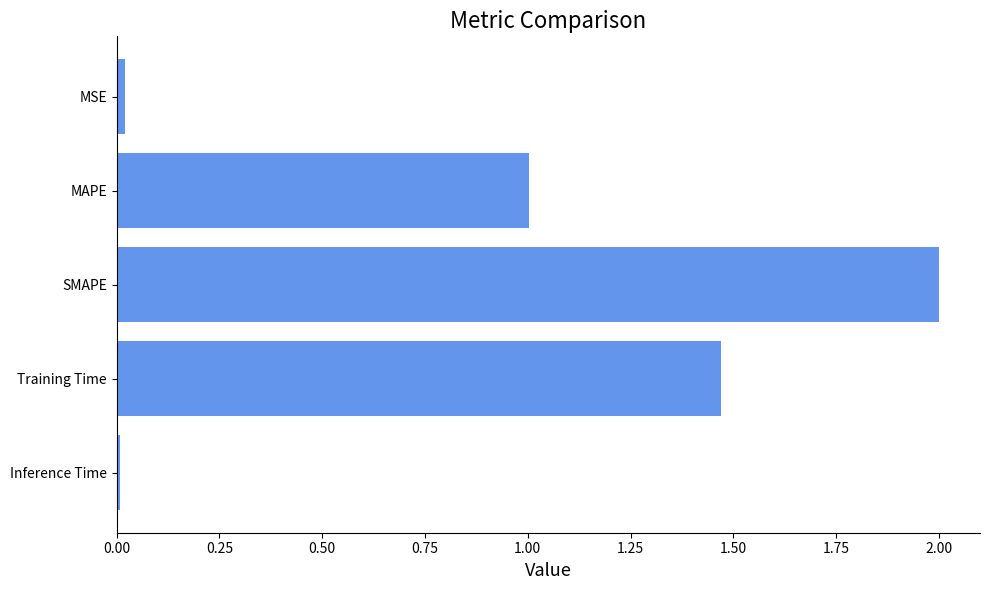

Between Training Time and SMAPE, which is larger?

SMAPE